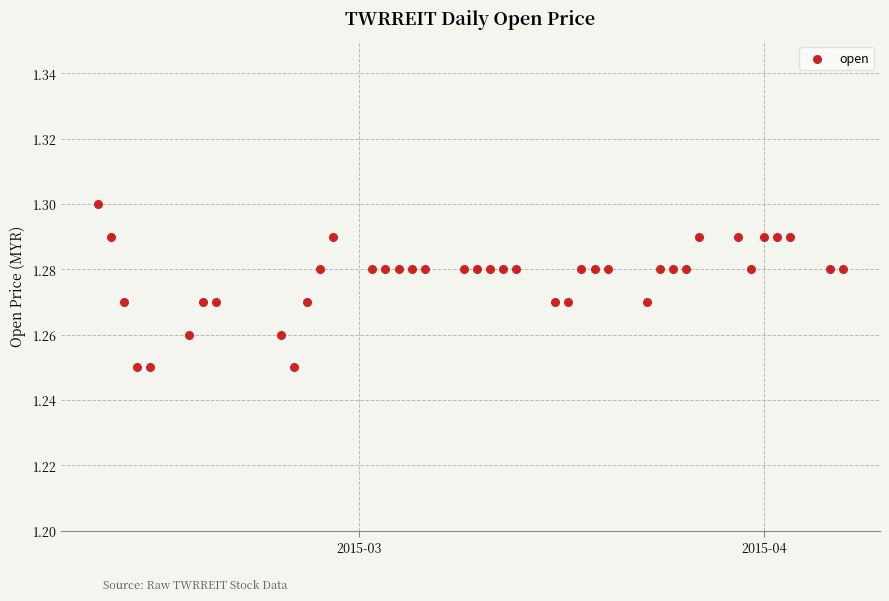

What is the range of X values (max minus min)?

57.0